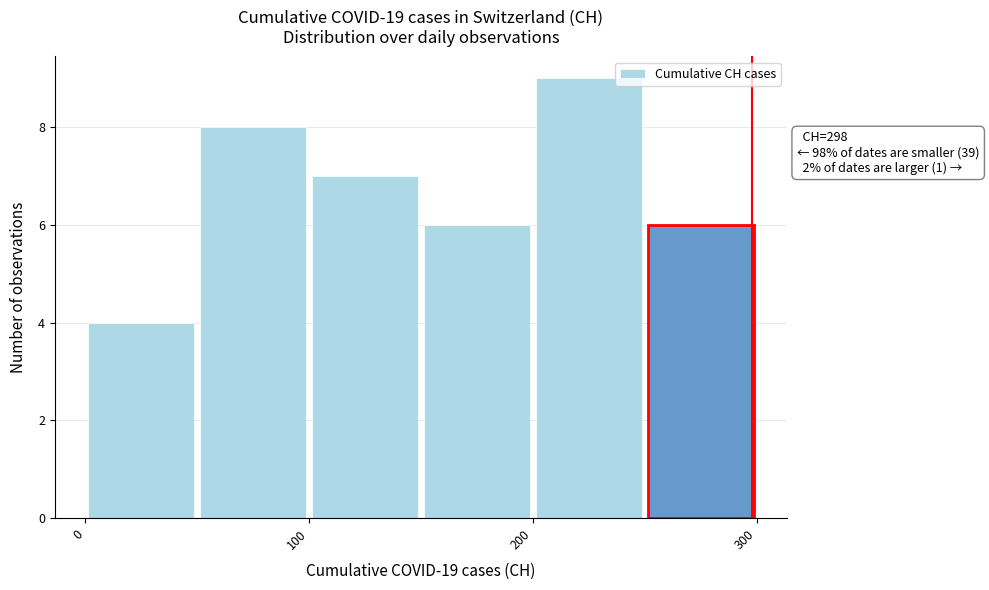

Over which range of the x-axis is the bar tallest?

200 to 250